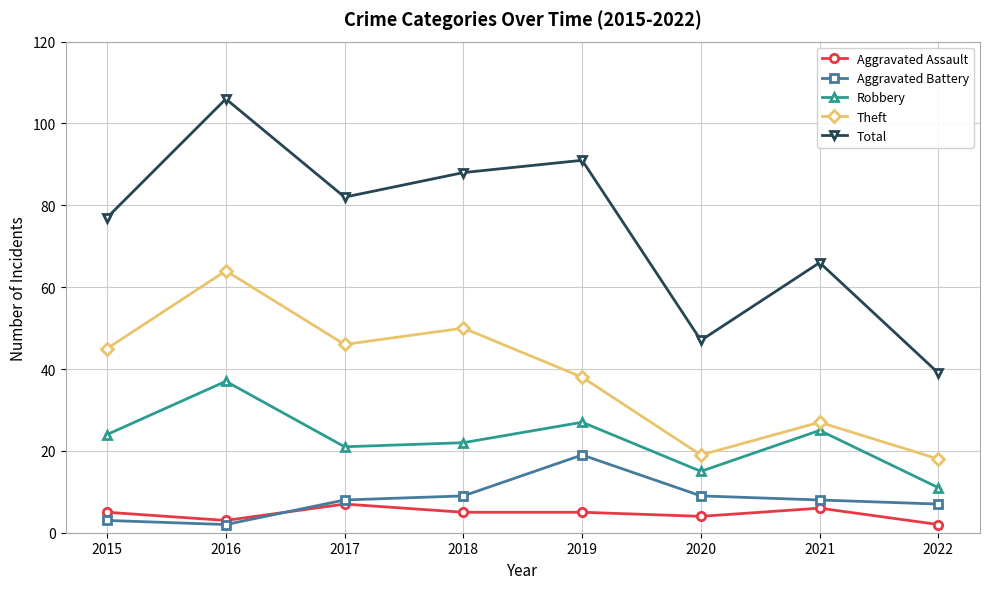

True or false: Aggravated Assault and Robbery cross at least once.

False